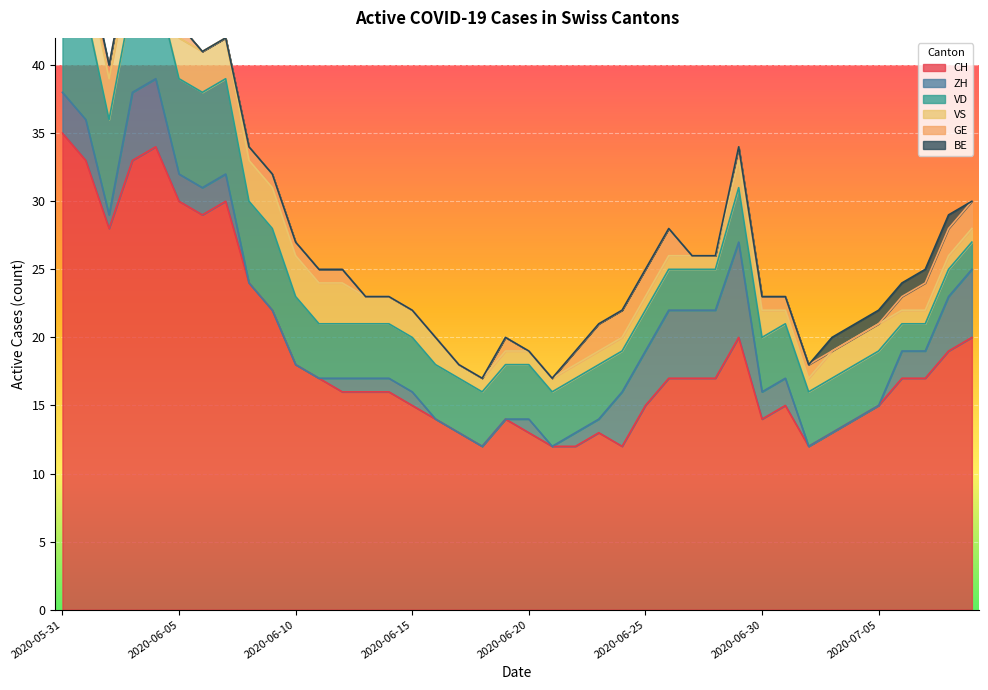

What is the sum of the VS values at 2020-06-17 and 2020-06-28?

2